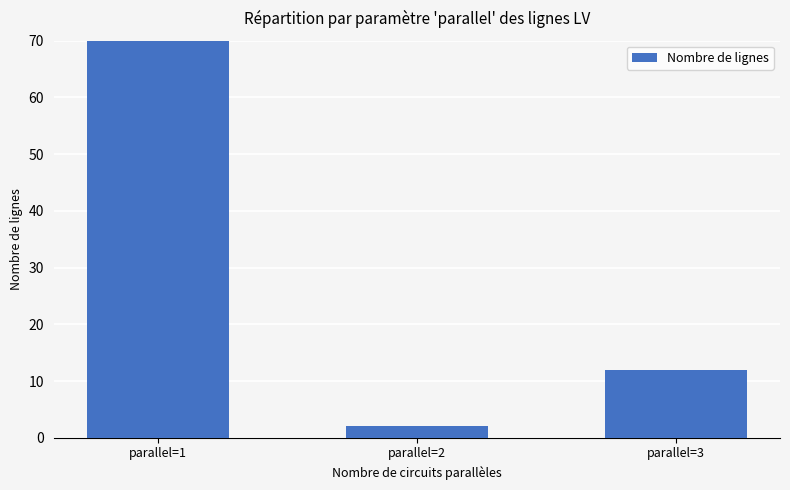

Which label corresponds to the smallest value in the chart?

parallel=2